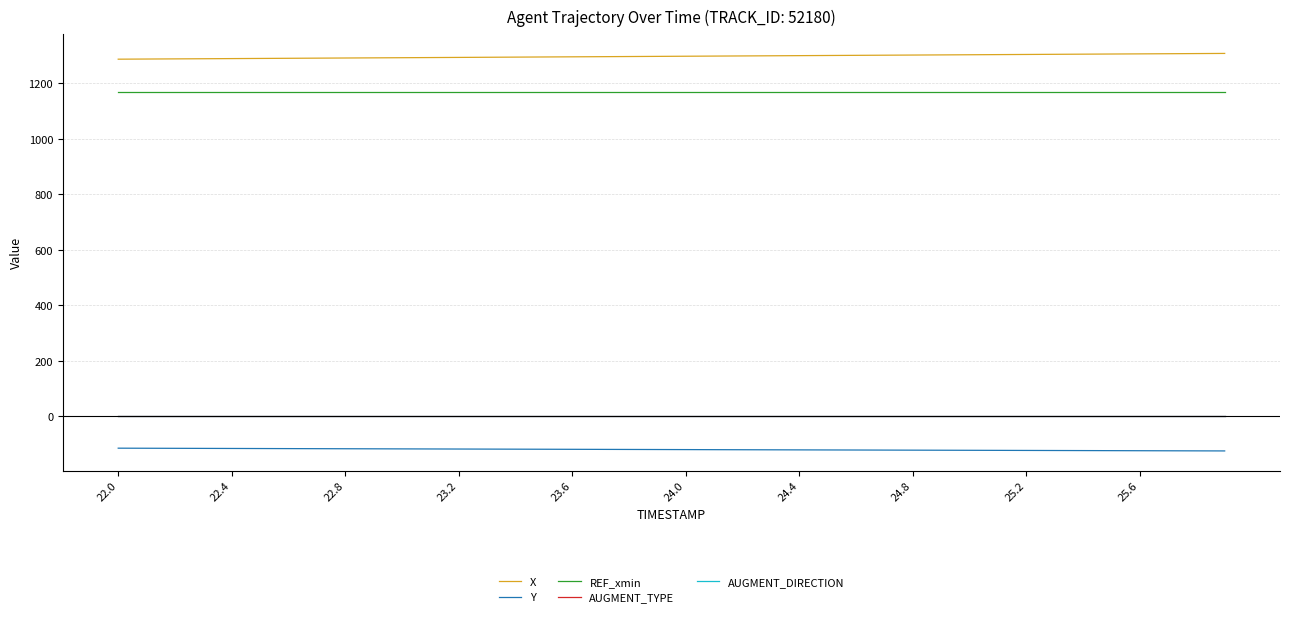

Does the chart display data point markers on the line(s)?

No